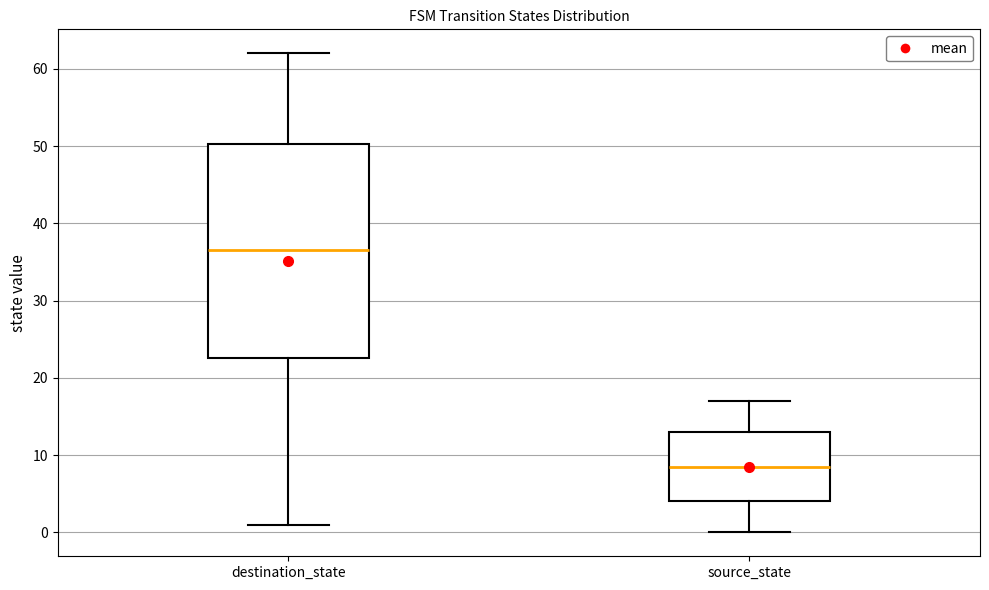

Where does the median line of the box for destination_state sit on the y-axis? The values are not printed on the chart, so give them approximately, as read against the axis.

37